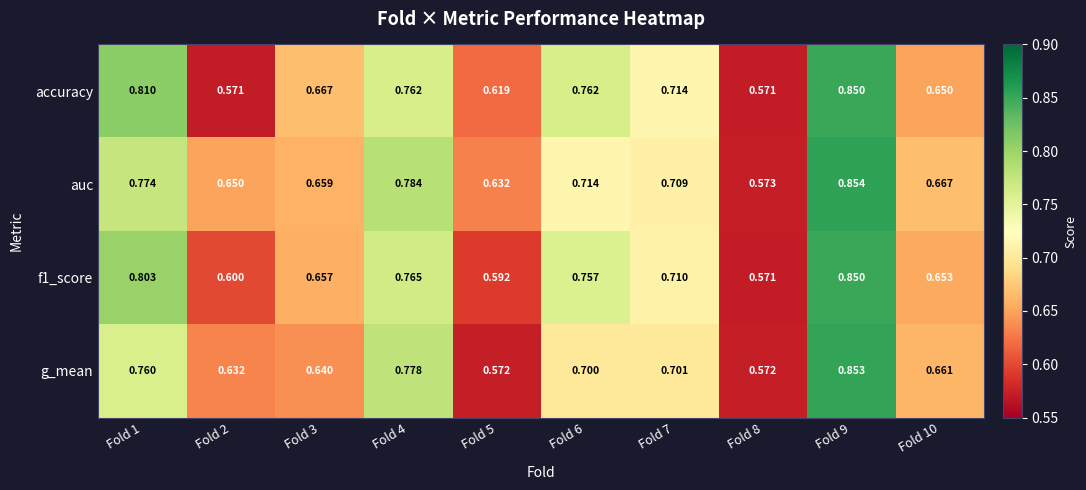

Which series has the largest total across all categories?

auc